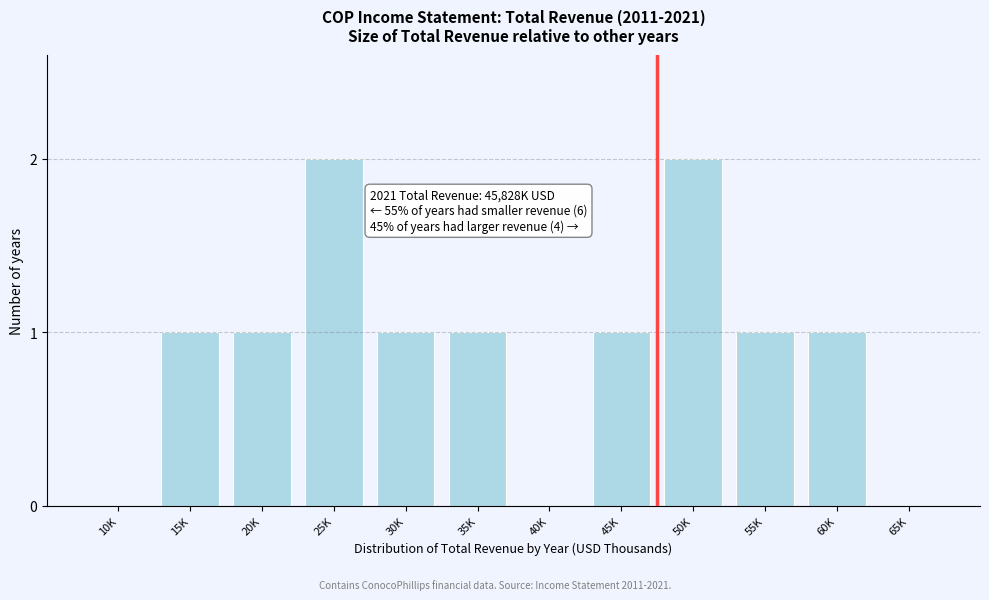

Reading left to right, transcribe all the data shown in this chart.

10K=0	15K=1	20K=1	25K=2	30K=1	35K=1	40K=0	45K=1	50K=2	55K=1	60K=1	65K=0